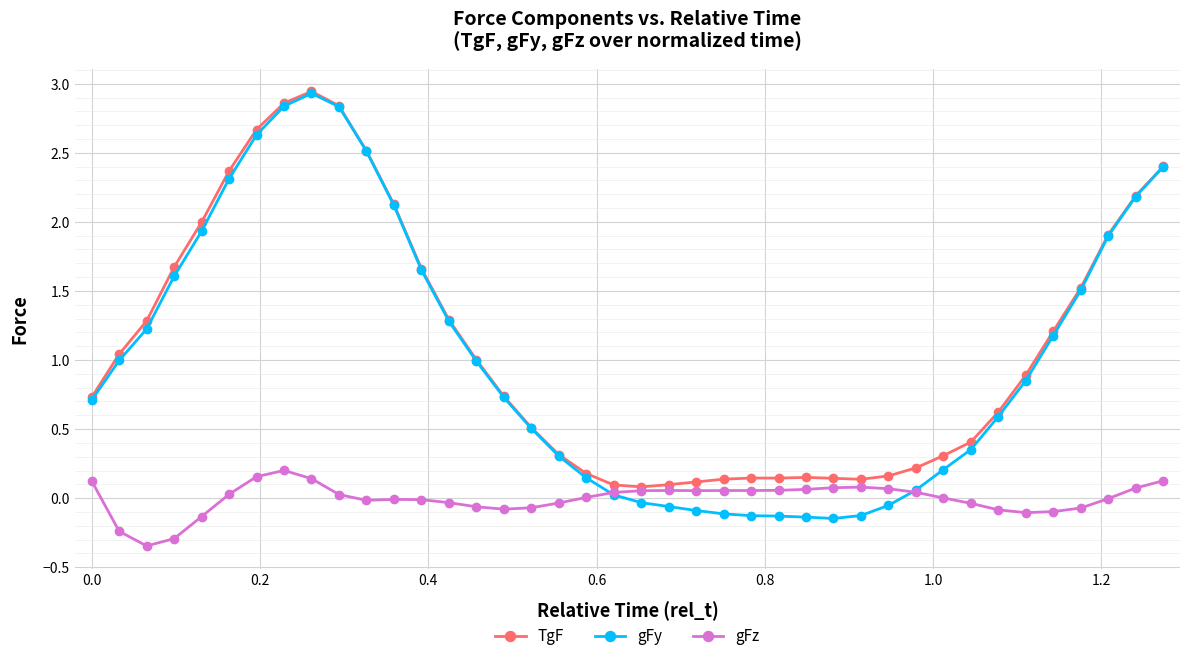

Which series has the widest spread of values?

gFy